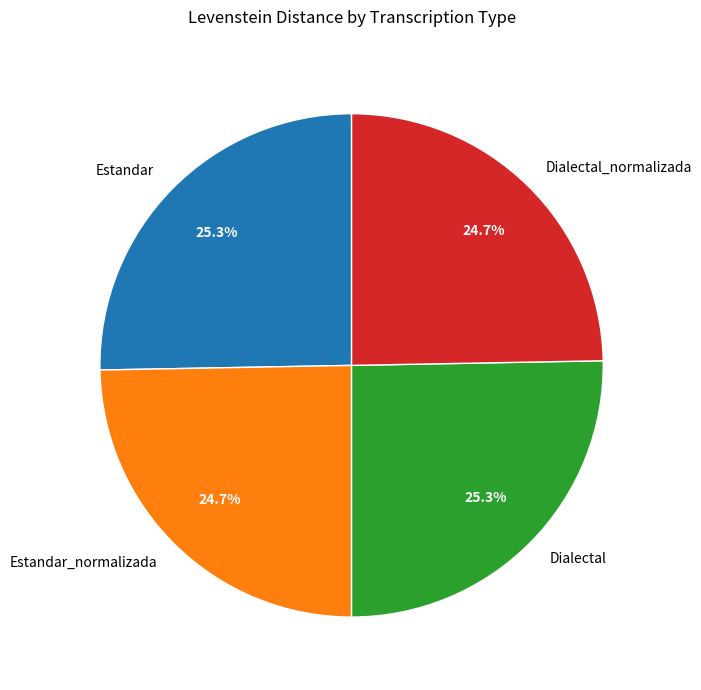

How much of the chart is everything except Estandar?

74.7%